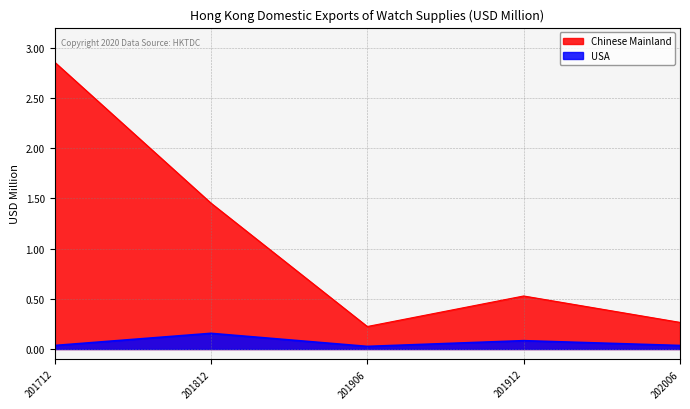

Between 201912 and 202006, which is larger?

201912